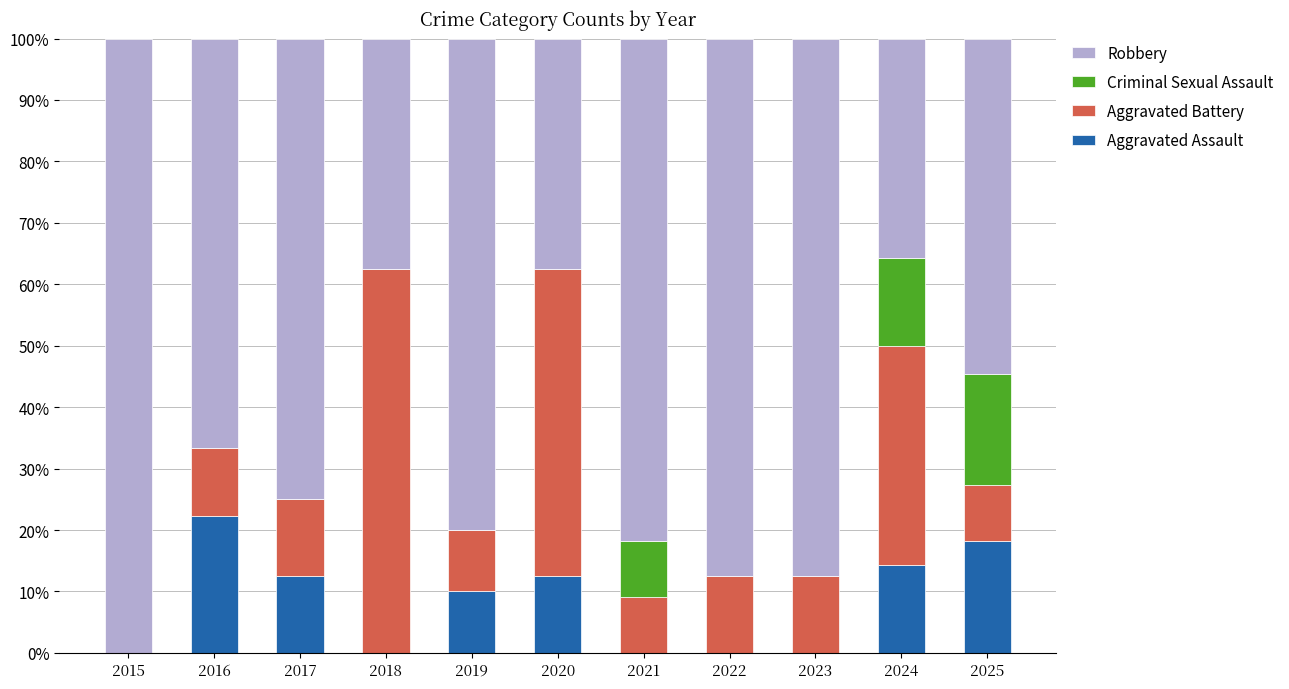

At which label does Aggravated Assault reach its peak?

2016